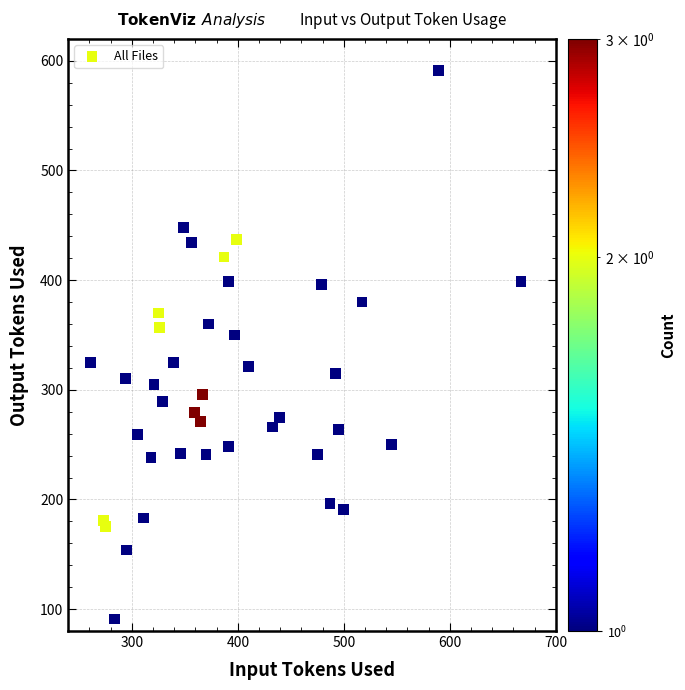

What is the range of Y values (max minus min)?

500